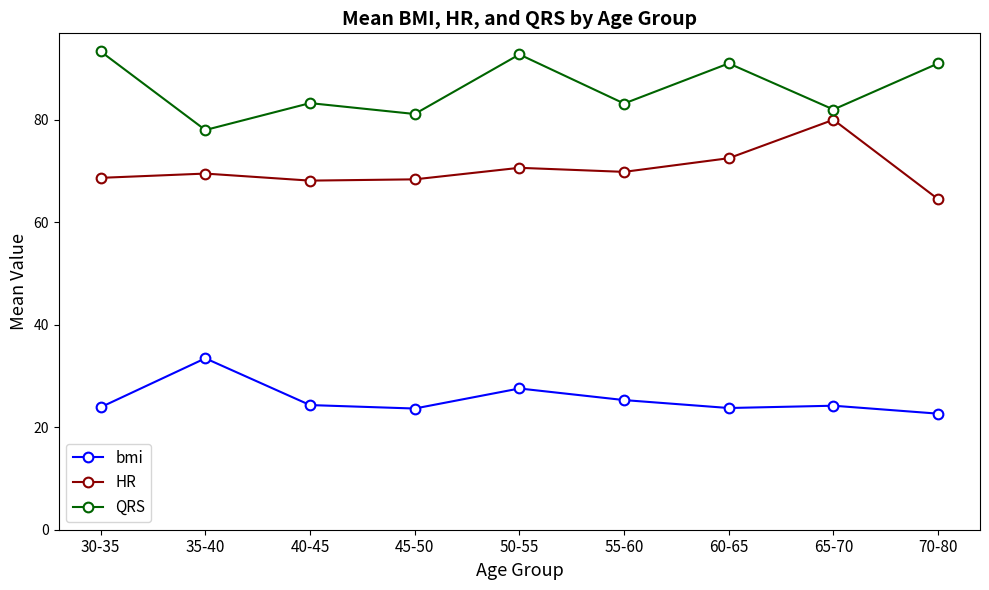

In QRS, how many points are lower than both neighbors (excluding endpoints)?

4